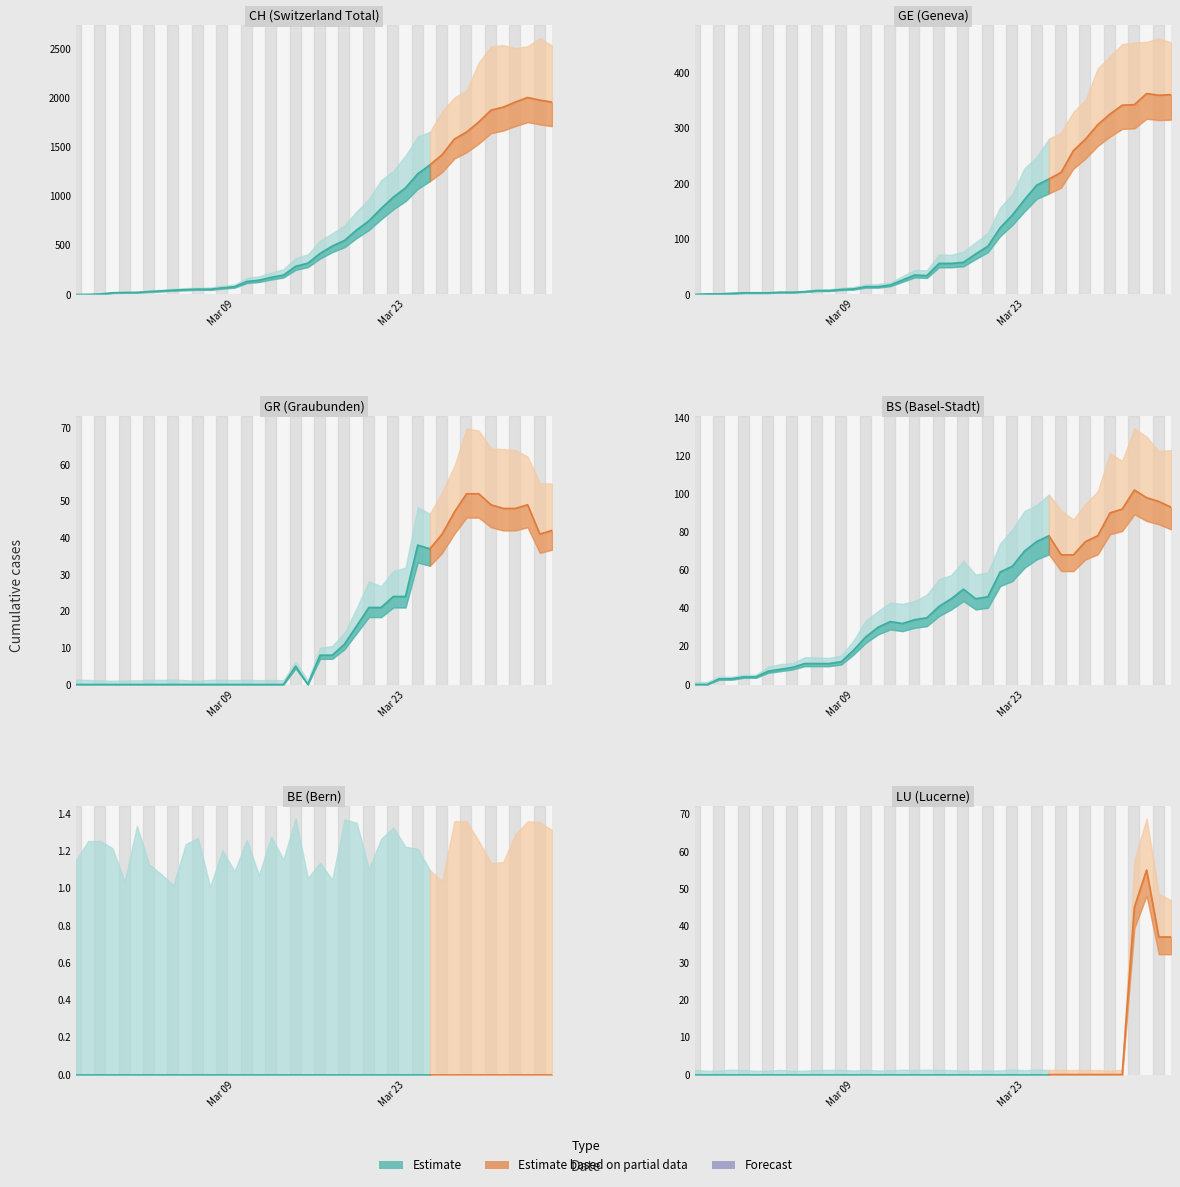

True or false: BE and LU cross at least once.

False